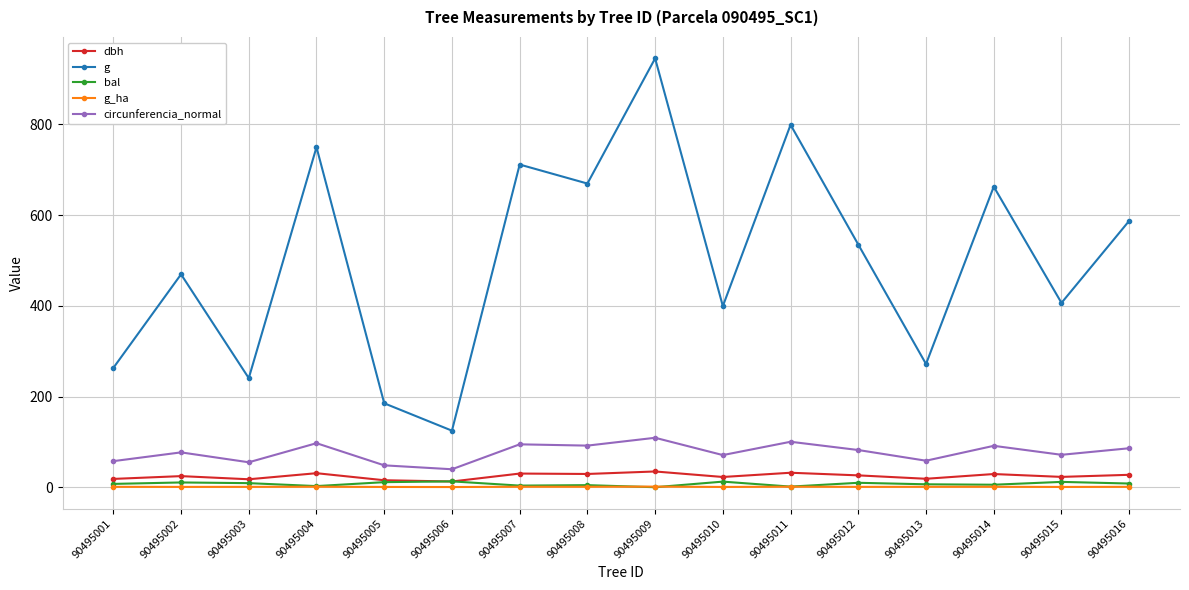

True or false: g and dbh intersect in this chart.

False